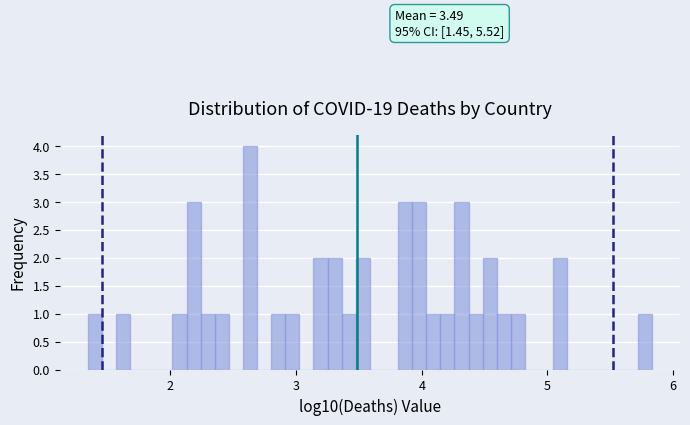

Around what value on the x-axis is the tallest bar? Give the approximate position of its centre, as read against the axis.

2.6